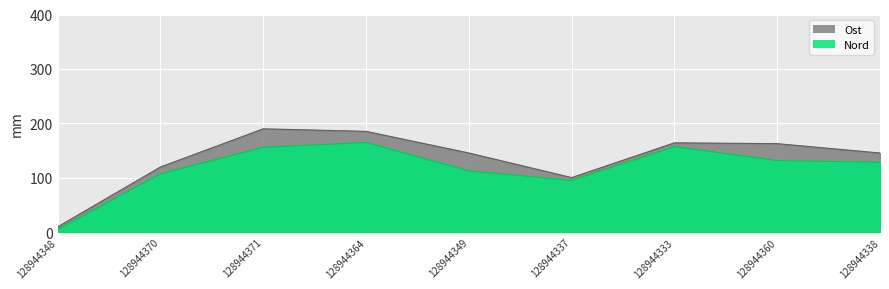

How many data points does each series have?

9